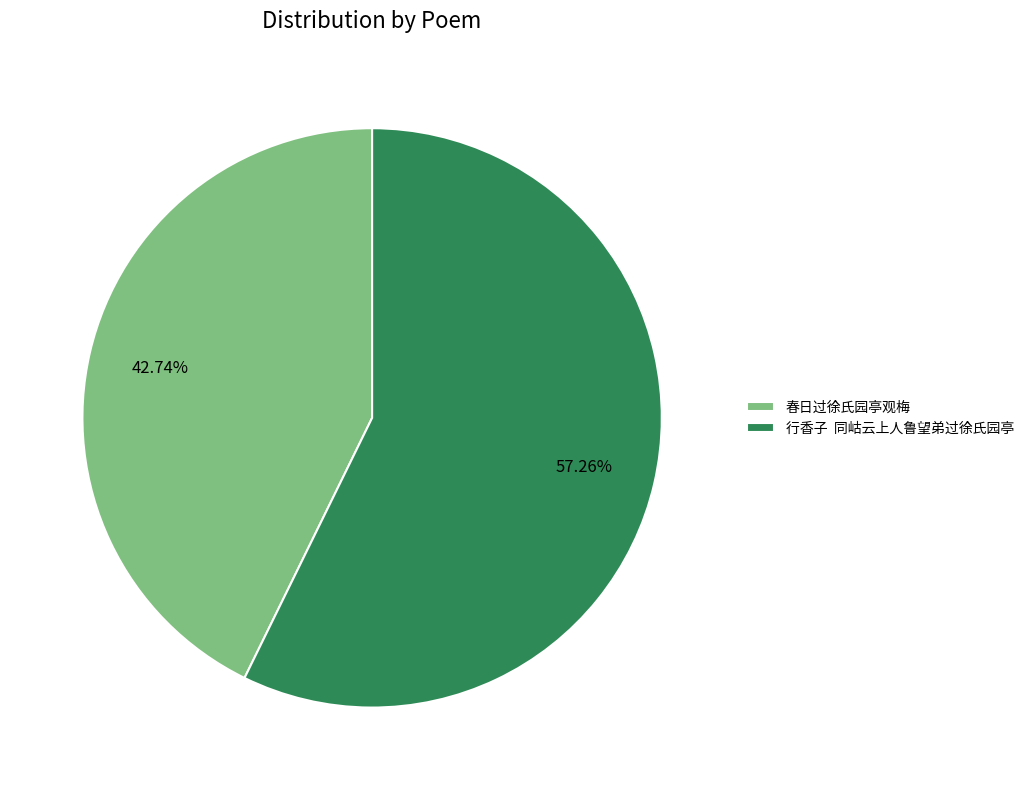

Which has a higher value, 行香子 同岵云上人鲁望弟过徐氏园亭 or 春日过徐氏园亭观梅?

行香子 同岵云上人鲁望弟过徐氏园亭